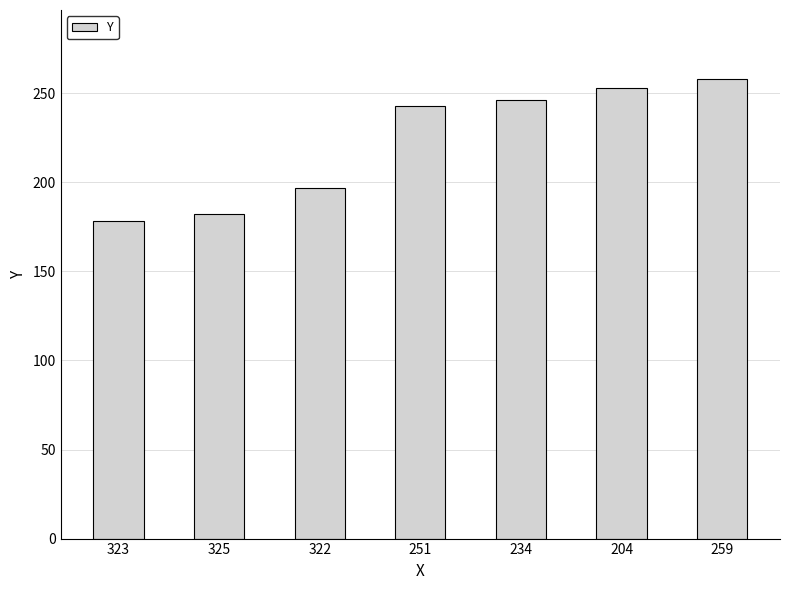

What is the difference between the second highest and minimum values?

75